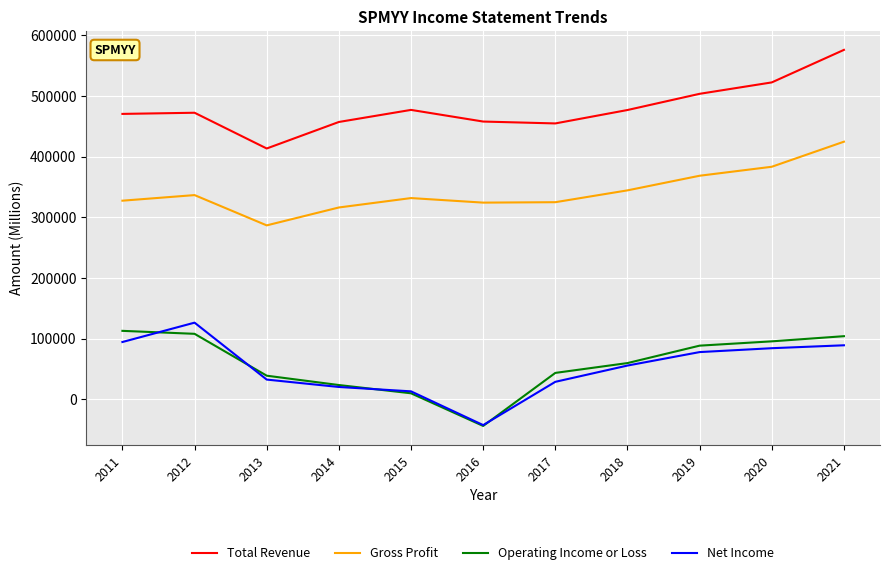

Which series has the largest total across all categories?

Total Revenue